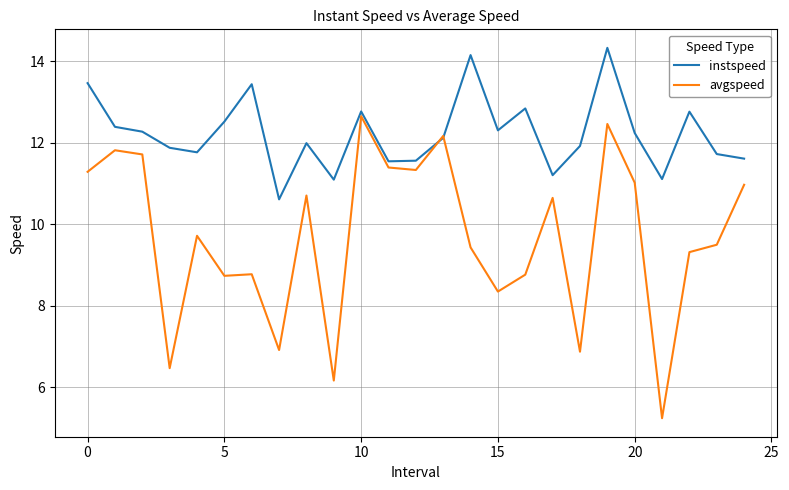

Which series has the widest spread of values?

avgspeed